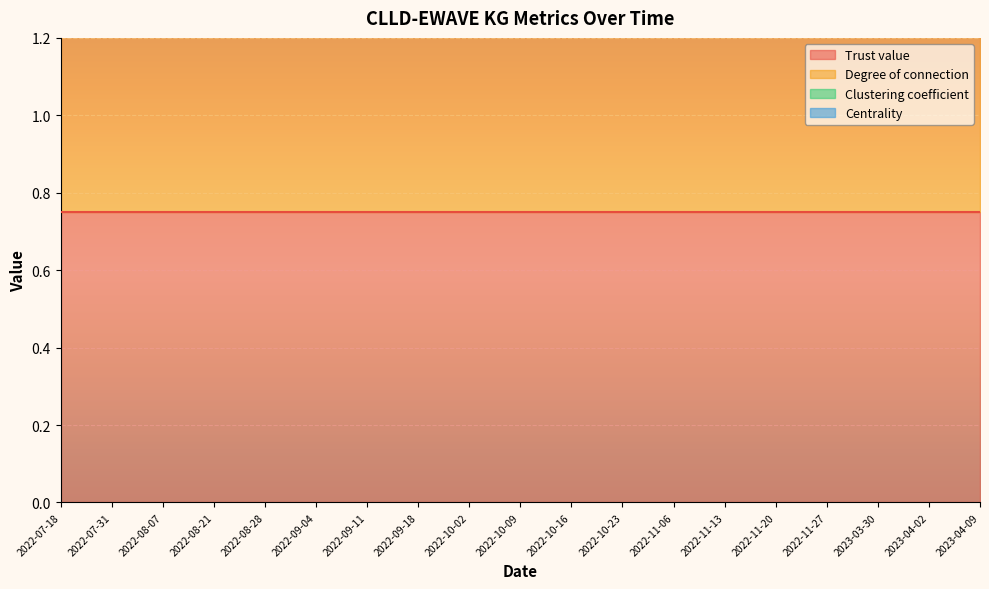

True or false: Centrality has more than 1 points higher than both neighbors.

False